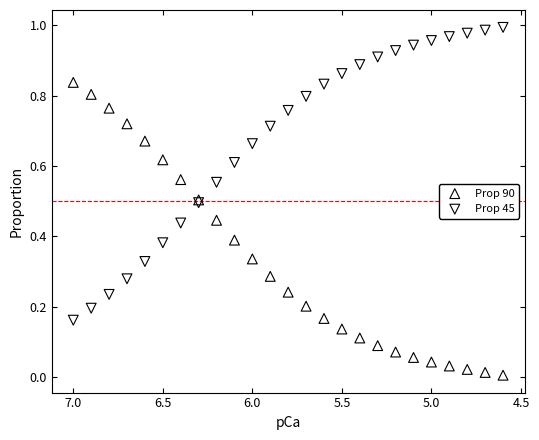

Which series contains the lowest Y value?

Prop 90